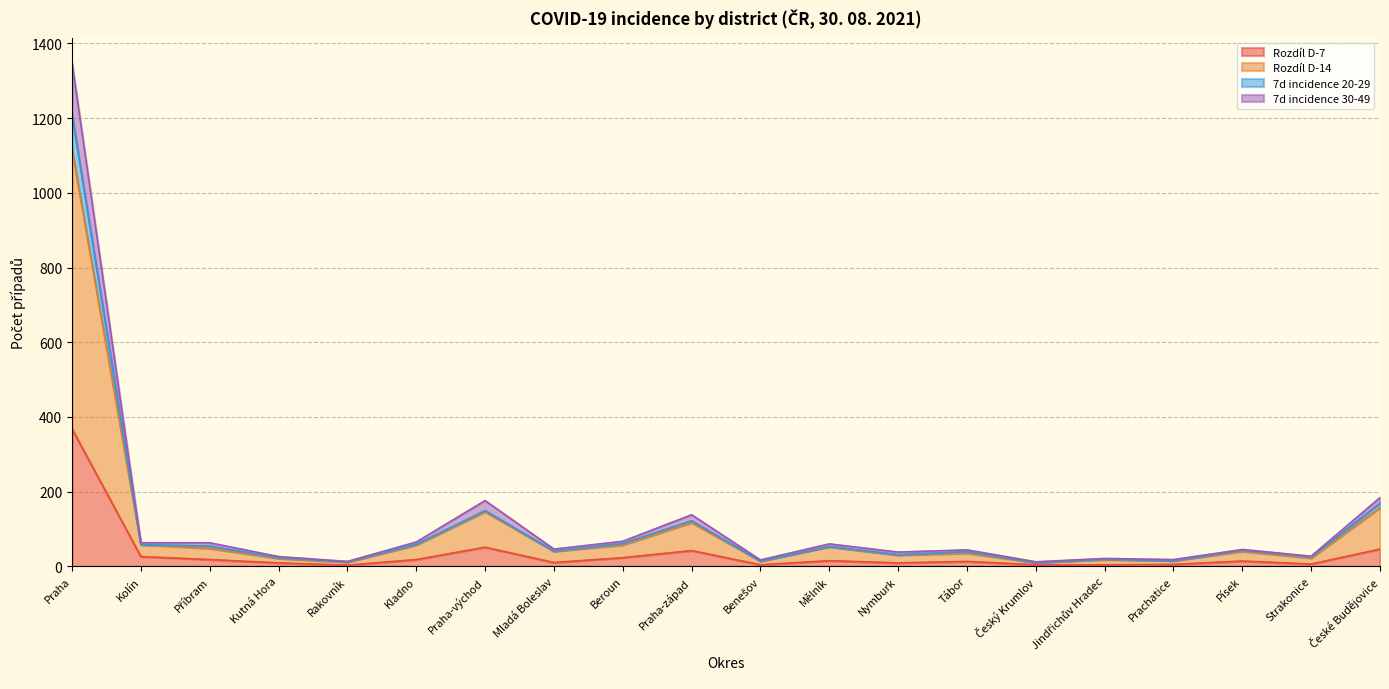

List the labels in order of Rozdíl D-7 value, smallest first.

Rakovník, Benešov, Český Krumlov, Jindřichův Hradec, Prachatice, Strakonice, Kutná Hora, Nymburk, Mladá Boleslav, Tábor, Písek, Mělník, Příbram, Kladno, Beroun, Kolín, Praha-západ, České Budějovice, Praha-východ, Praha